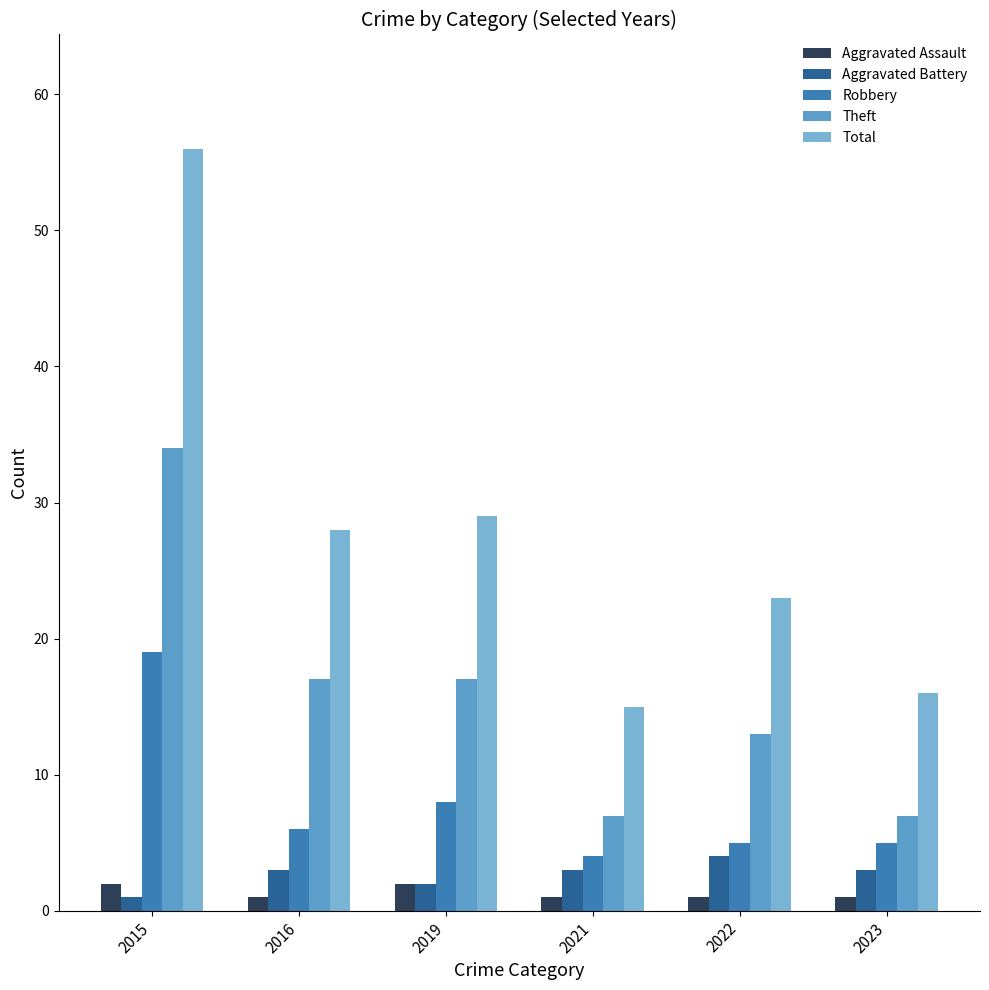

At which category does the chart reach its peak across all series?

2015